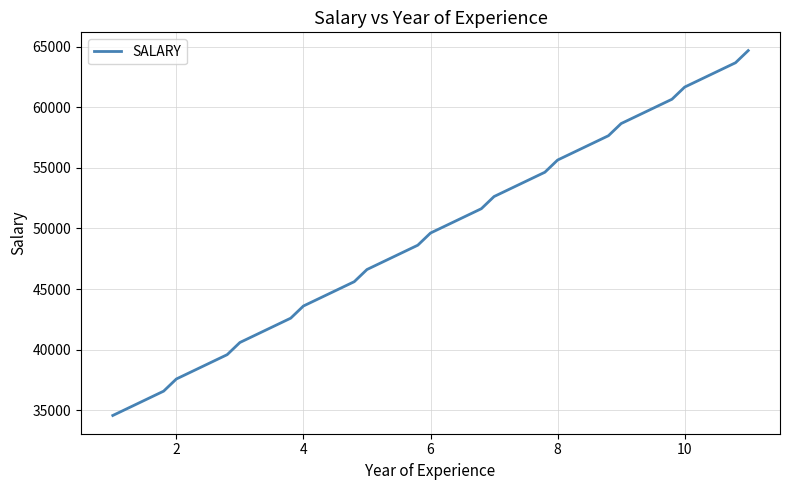

What is the difference between the maximum and minimum values?

30113.6